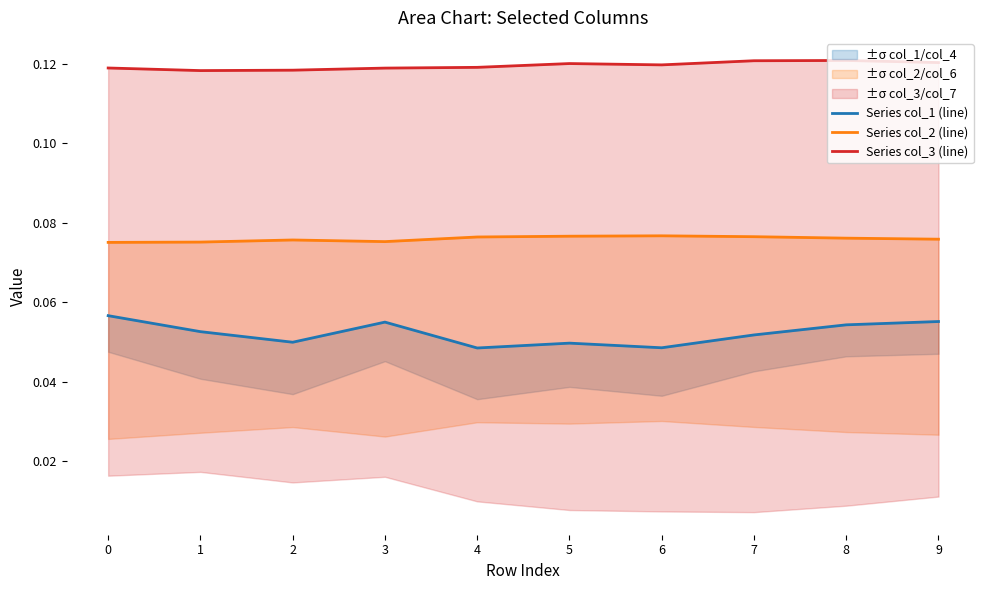

Reading left to right, extract all data points from this chart.

Series col_1 (line): 0=0.1	1=0.1	2=0.0	3=0.1	4=0.0	5=0.0	6=0.0	7=0.1	8=0.1	9=0.1
Series col_2 (line): 0=0.1	1=0.1	2=0.1	3=0.1	4=0.1	5=0.1	6=0.1	7=0.1	8=0.1	9=0.1
Series col_3 (line): 0=0.1	1=0.1	2=0.1	3=0.1	4=0.1	5=0.1	6=0.1	7=0.1	8=0.1	9=0.1